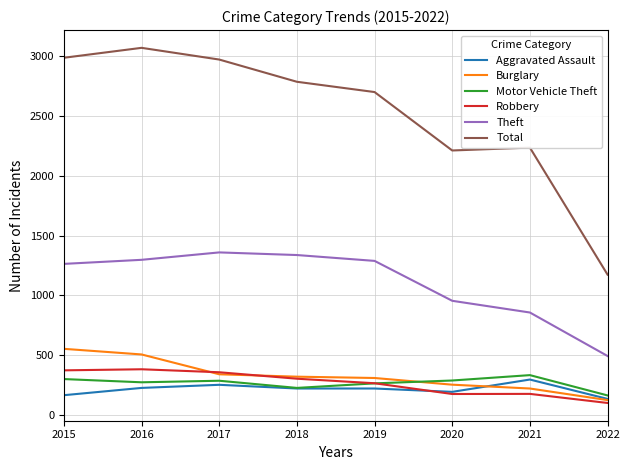

True or false: Total and Robbery intersect in this chart.

False